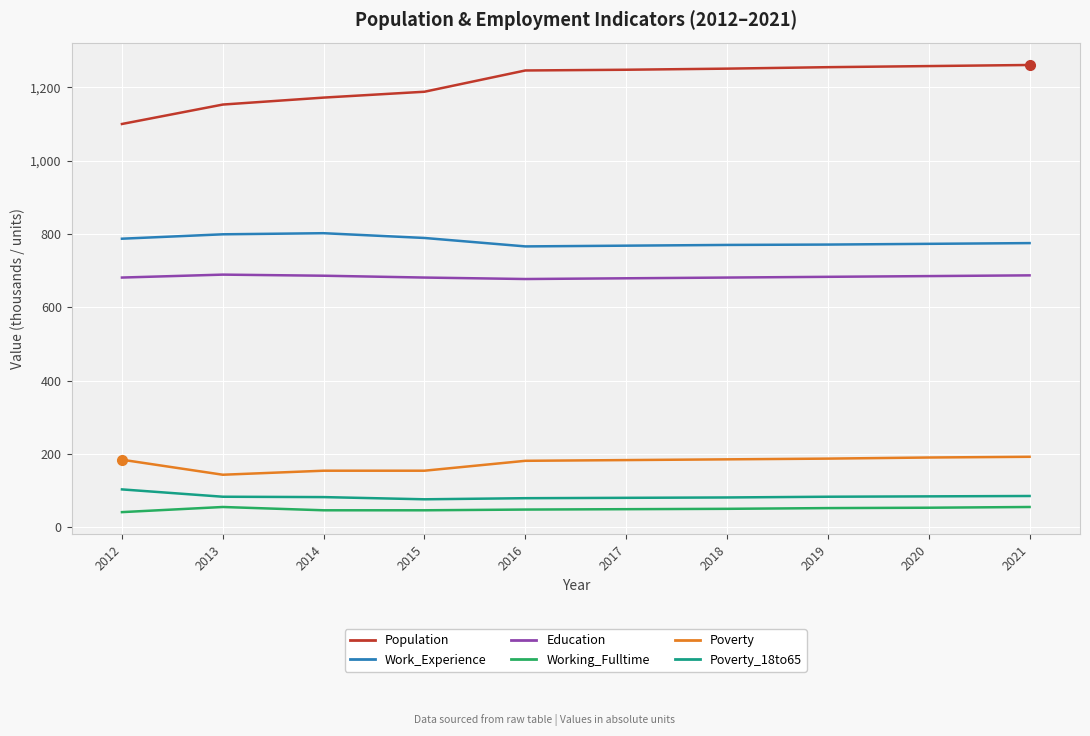

The value of Poverty at 2015 is 244. True or false?

False